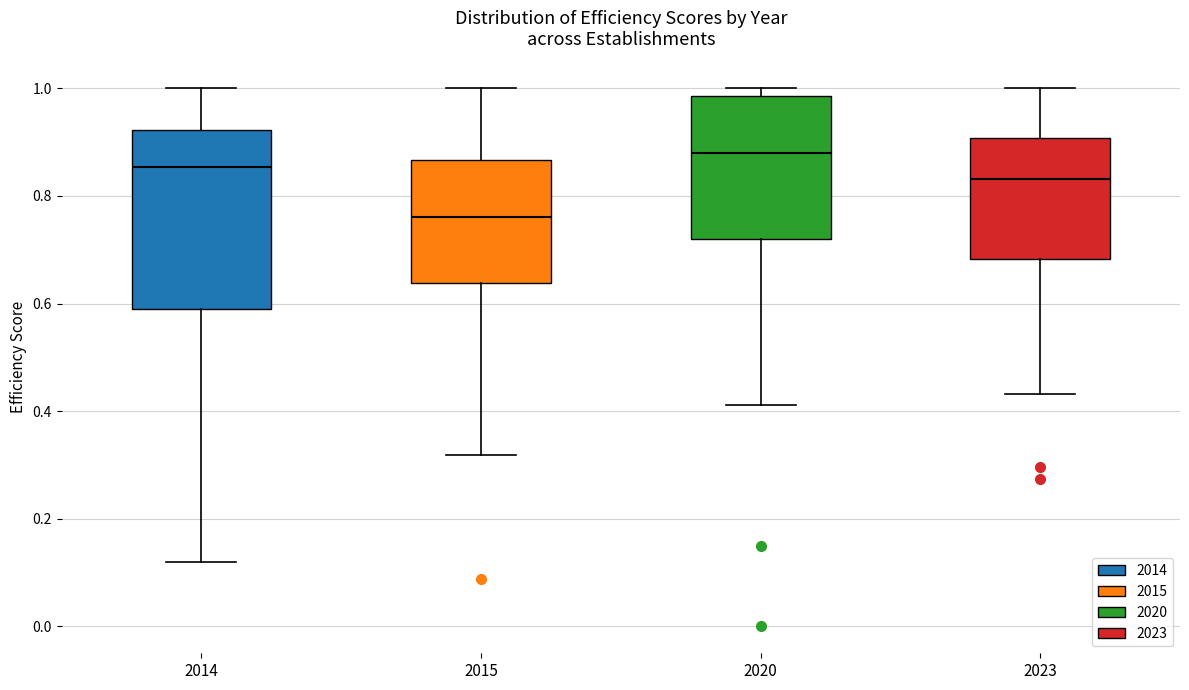

Reading left to right, transcribe this box plot: for each box, give where its median line is, the range the box spans, and where its two whiskers end, as read against the y-axis. The values are not printed on the chart, so give them approximately, as read against the axis.

2014: median 0.86, box 0.58 to 0.92, whiskers 0.12 to 1.00
2015: median 0.76, box 0.64 to 0.86, whiskers 0.32 to 1.00
2020: median 0.88, box 0.72 to 0.98, whiskers 0.42 to 1.00
2023: median 0.84, box 0.68 to 0.90, whiskers 0.44 to 1.00